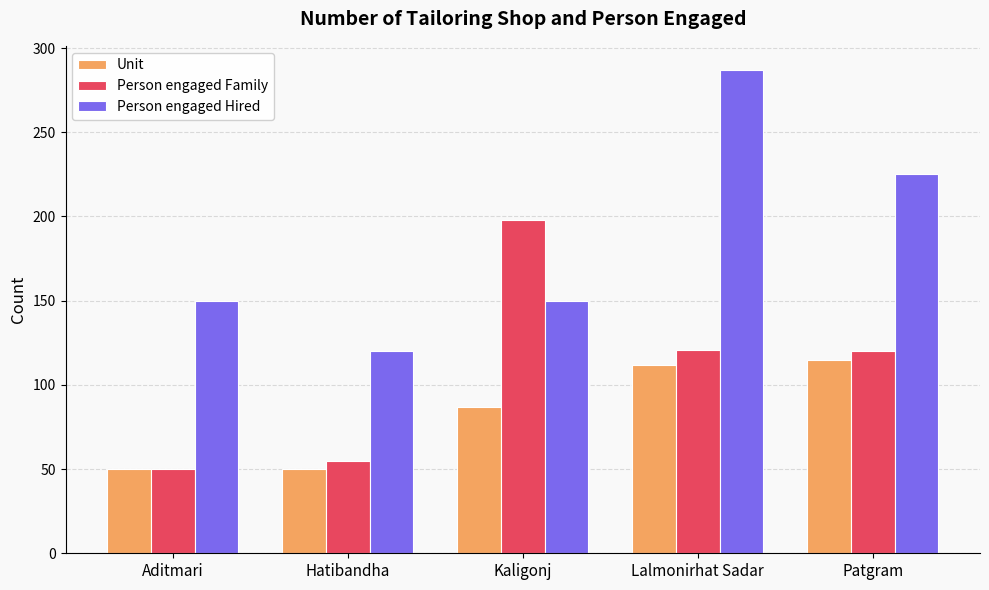

What is the maximum value for Unit?

115